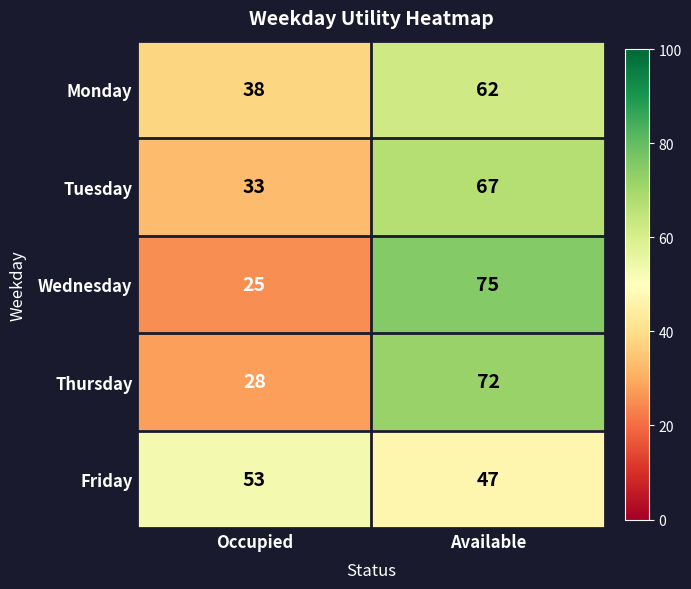

At how many categories does at least one series exceed 70?

1